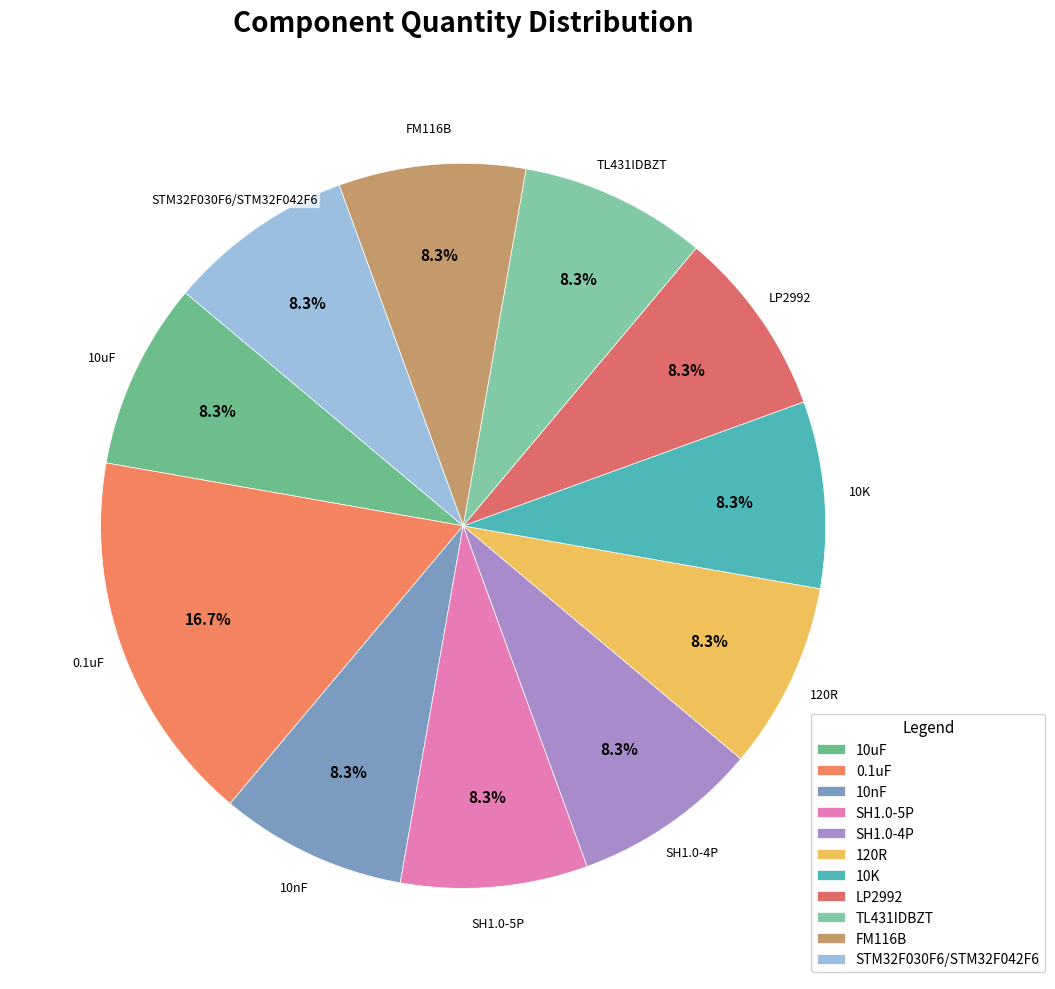

Approximately how many times larger is the value at 0.1uF compared to 10K?

2.0